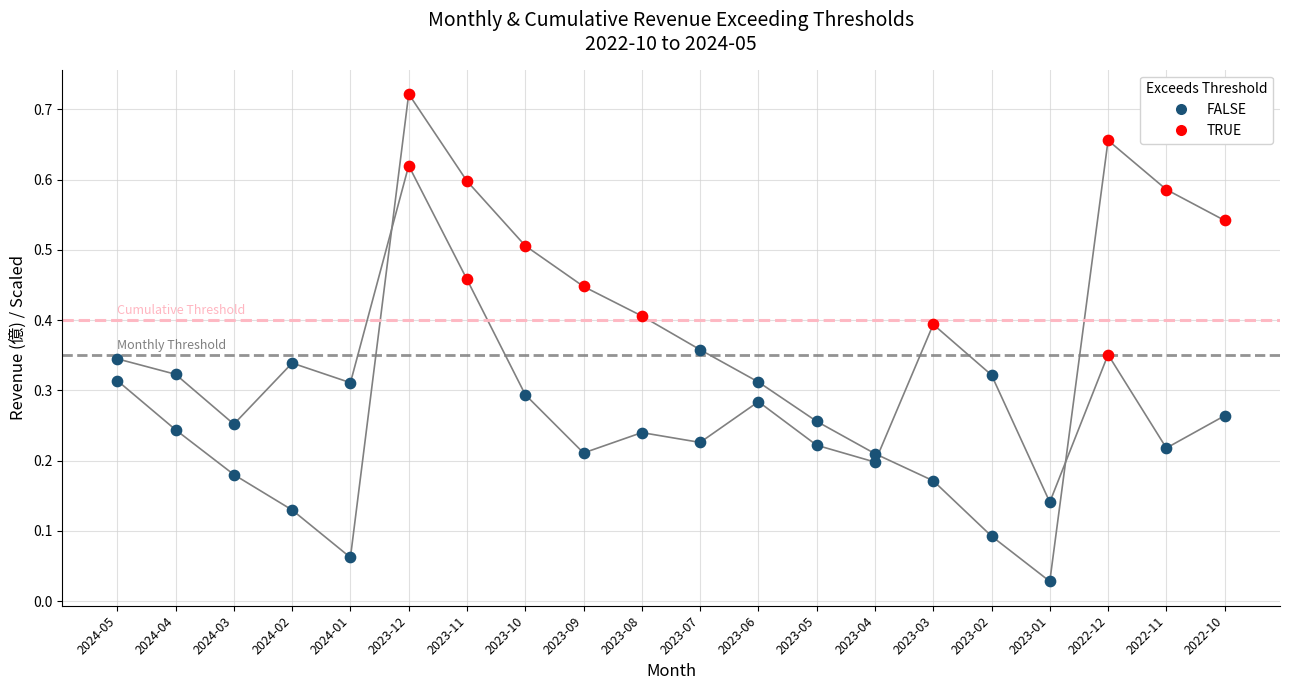

Which series has the largest total across all categories?

累計營收(億)